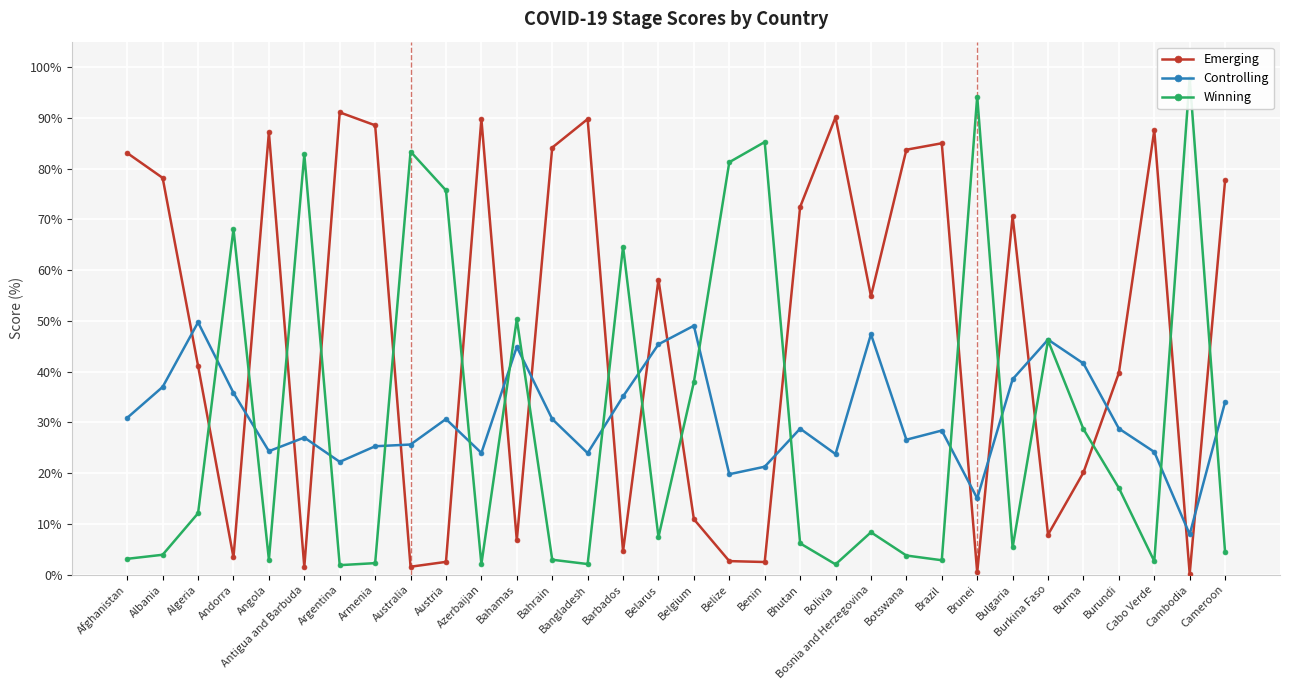

True or false: Emerging has more than 1 points higher than both neighbors.

True